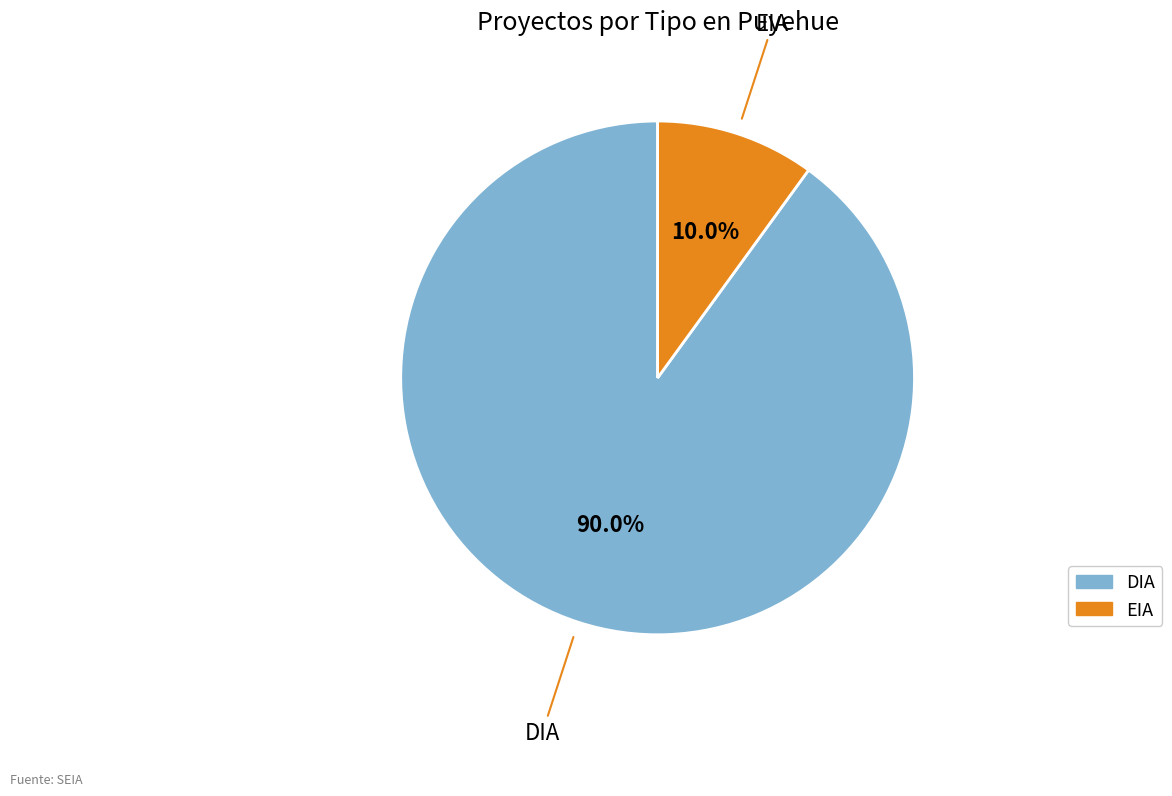

Which category has the biggest portion of the pie?

DIA